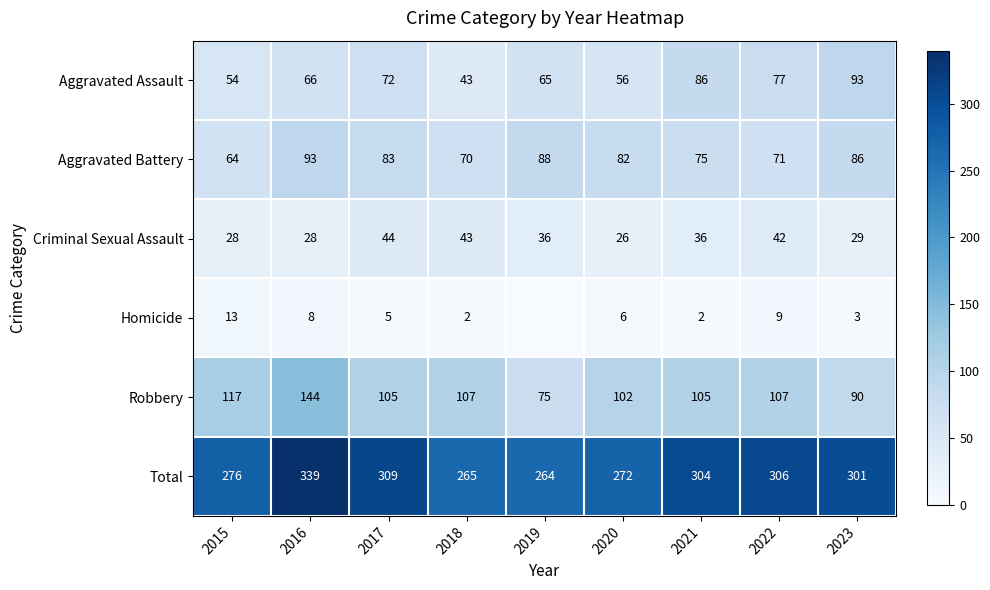

How many data points in Aggravated Battery are less than 82?

4